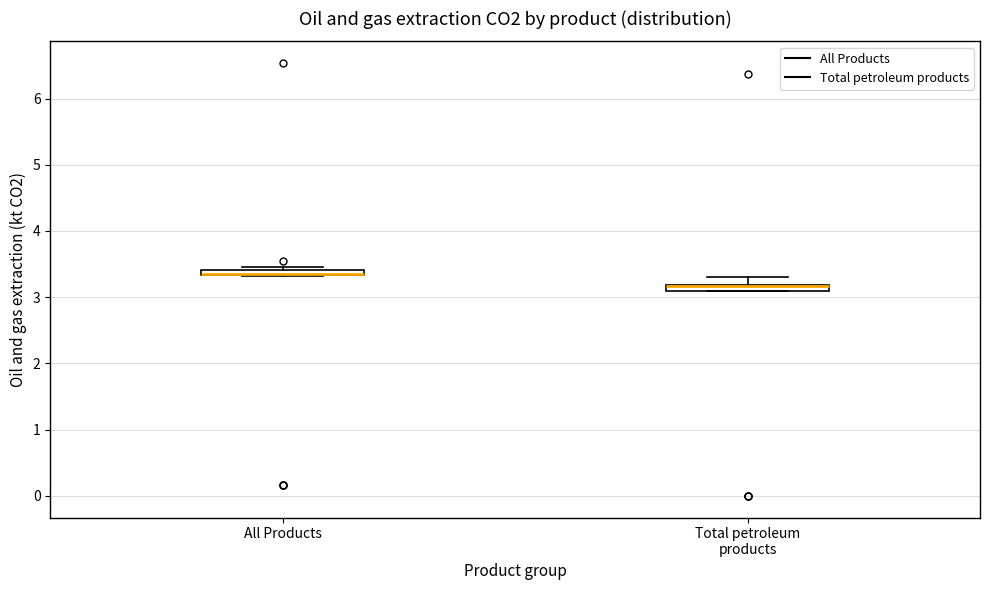

Where is the lower edge of the box for All Products on the y-axis? The values are not printed on the chart, so give them approximately, as read against the axis.

3.3